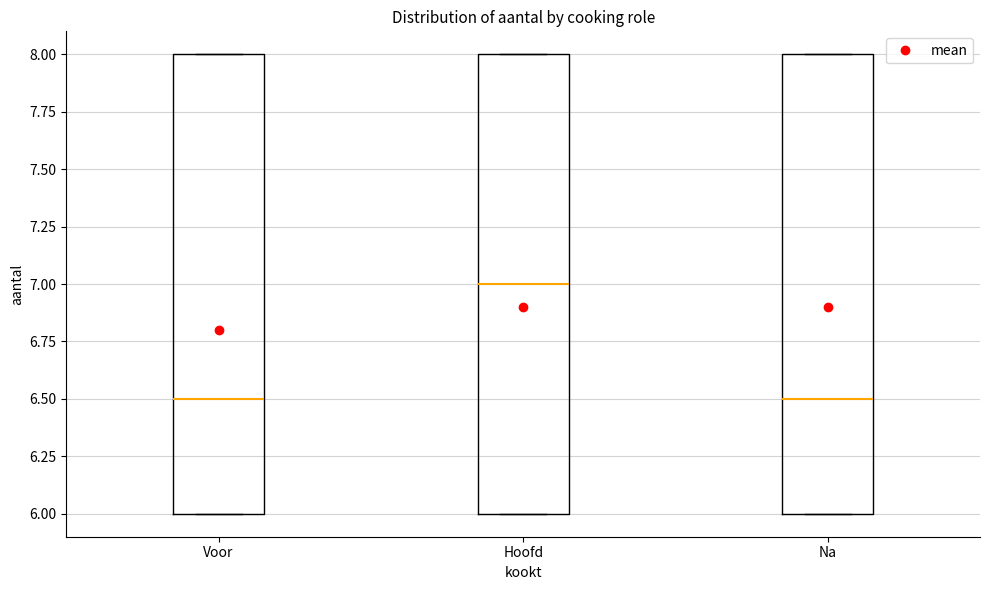

Where does the median line of the box for Na sit on the y-axis? The values are not printed on the chart, so give them approximately, as read against the axis.

6.5